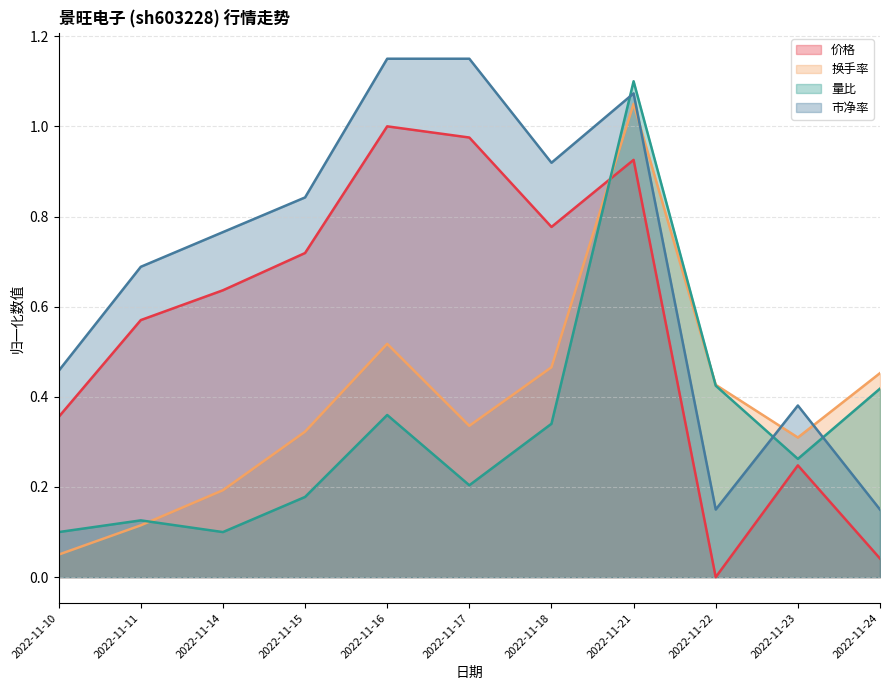

Reading left to right, list all the values displayed in this chart.

价格: 0.4	0.6	0.6	0.7	1.0	1.0	0.8	0.9	0.0	0.2	0.0
换手率: 0.1	0.1	0.2	0.3	0.5	0.3	0.5	1.0	0.4	0.3	0.5
量比: 0.1	0.1	0.1	0.2	0.4	0.2	0.3	1.1	0.4	0.3	0.4
市净率: 0.5	0.7	0.8	0.8	1.1	1.1	0.9	1.1	0.2	0.4	0.2